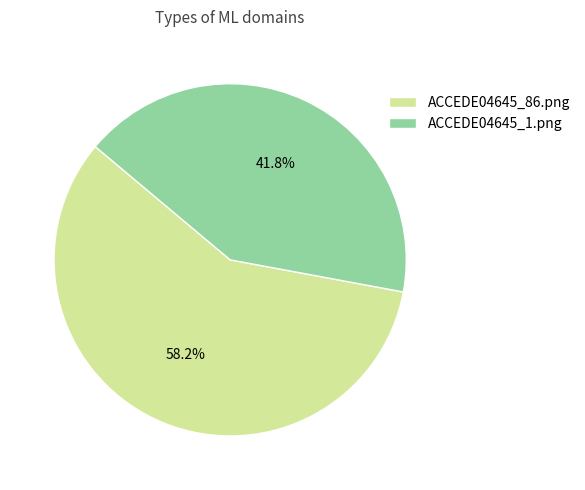

True or false: ACCEDE04645_86.png accounts for 73% of the total.

False